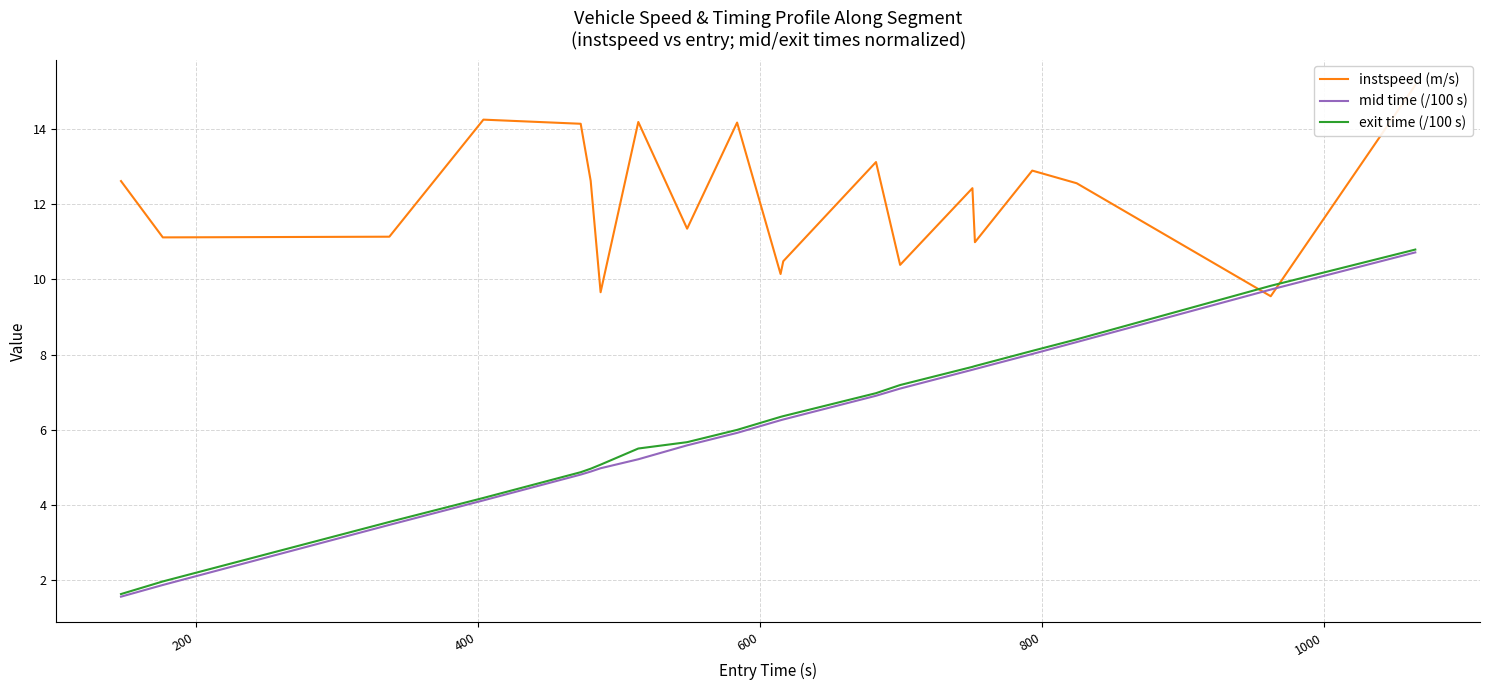

What is the difference between the maximum and minimum values in the mid time (/100 s) series?

9.2